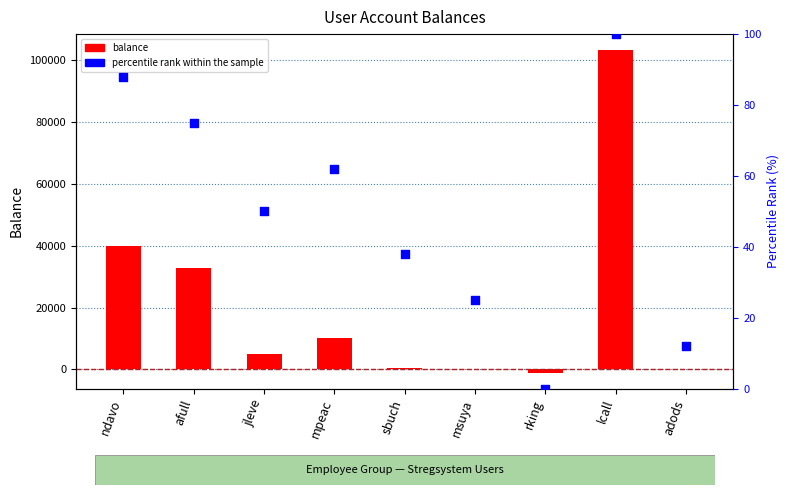

Which series reaches the maximum Y coordinate?

balance